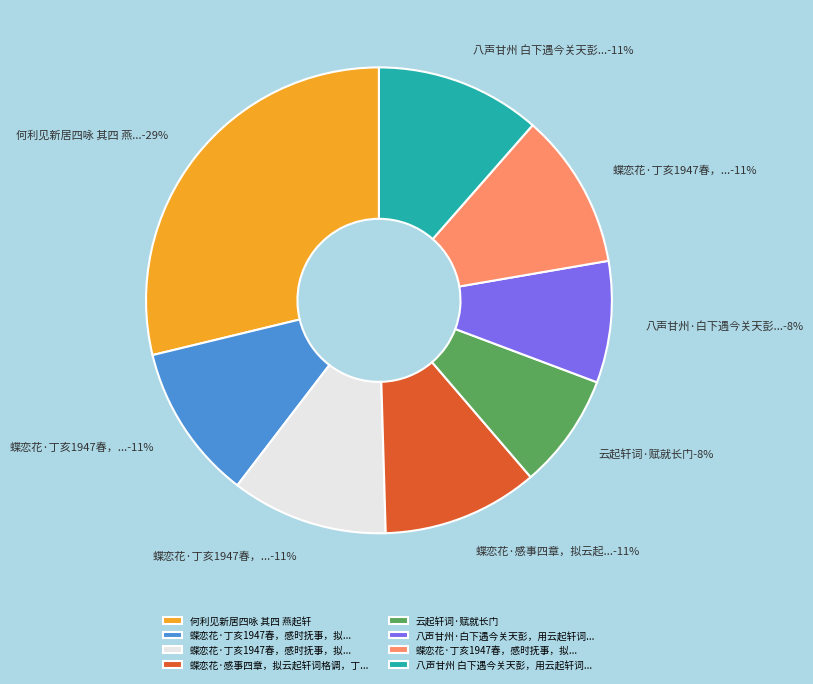

Between 八声甘州 白下遇今关天彭，用云起轩词韵赋赠 and 何利见新居四咏 其四 燕起轩, which is larger?

何利见新居四咏 其四 燕起轩